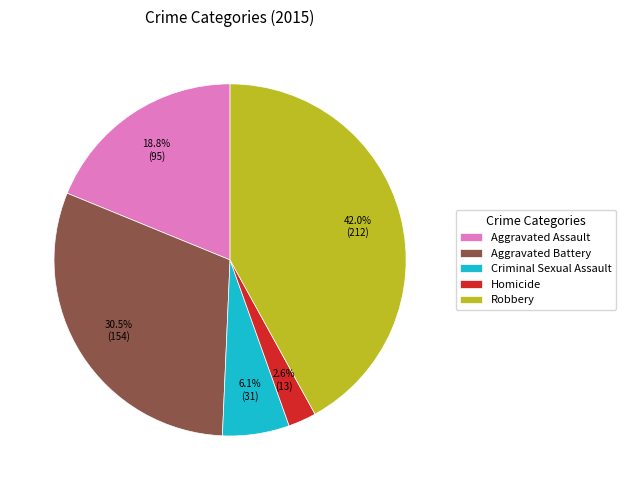

To the nearest percent, what is the combined percentage of Homicide and Aggravated Battery?

33%